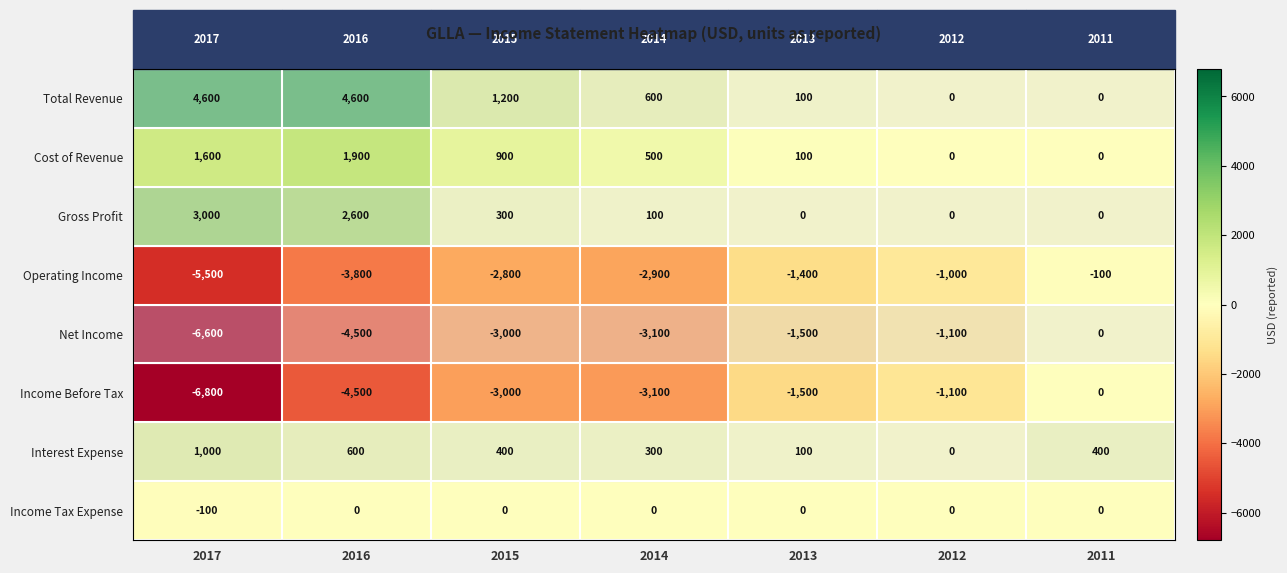

Which category has the lowest value across all series?

2017